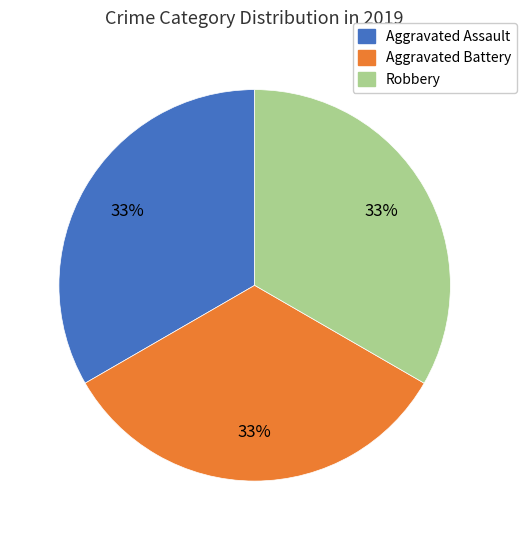

Does any single category account for the majority?

No